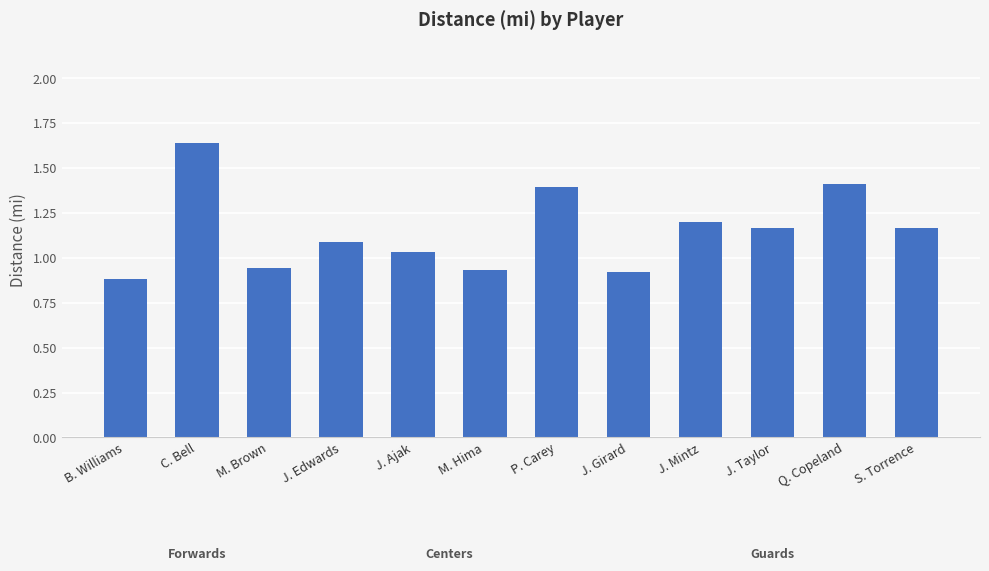

What position from the right is J. Edwards?

9